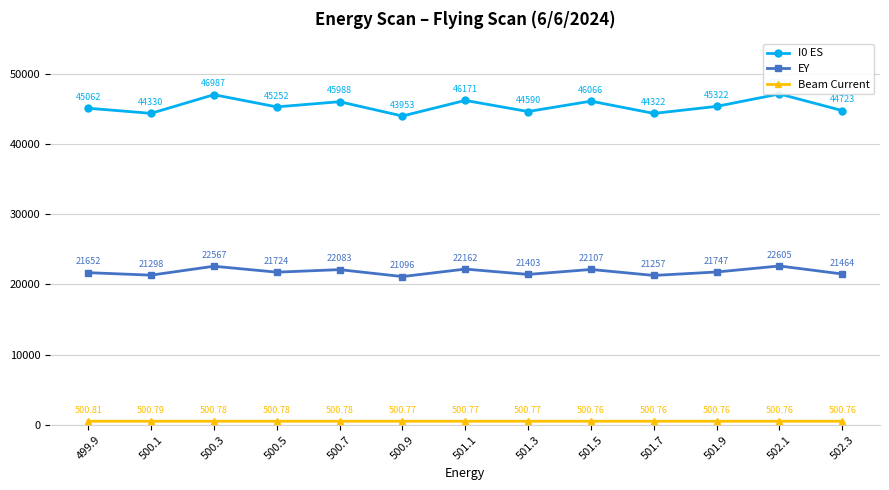

What is the label of the 5th point from the left?

500.7